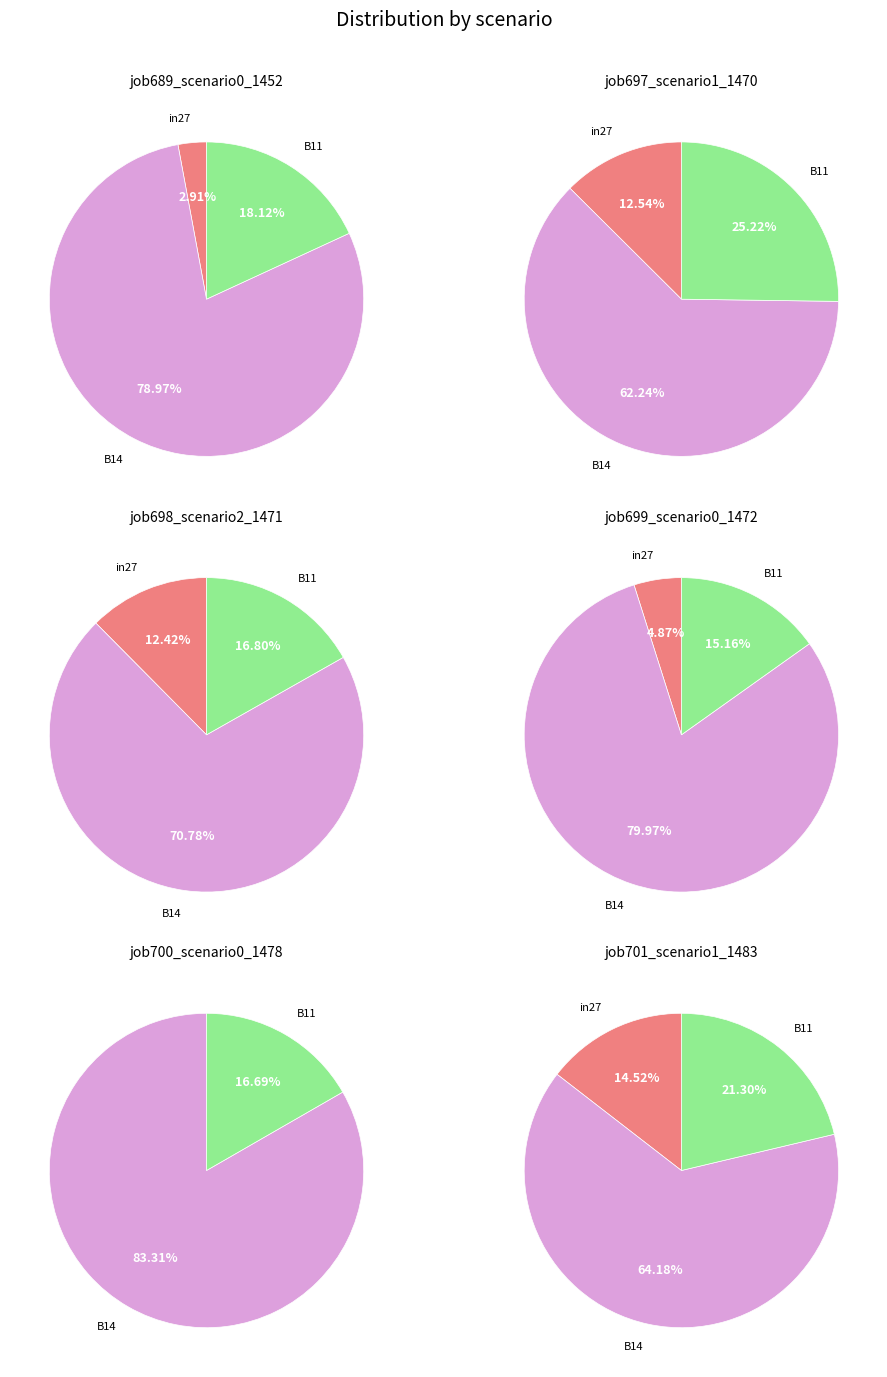

To the nearest percent, what is the combined percentage of B14 and in27?

83%